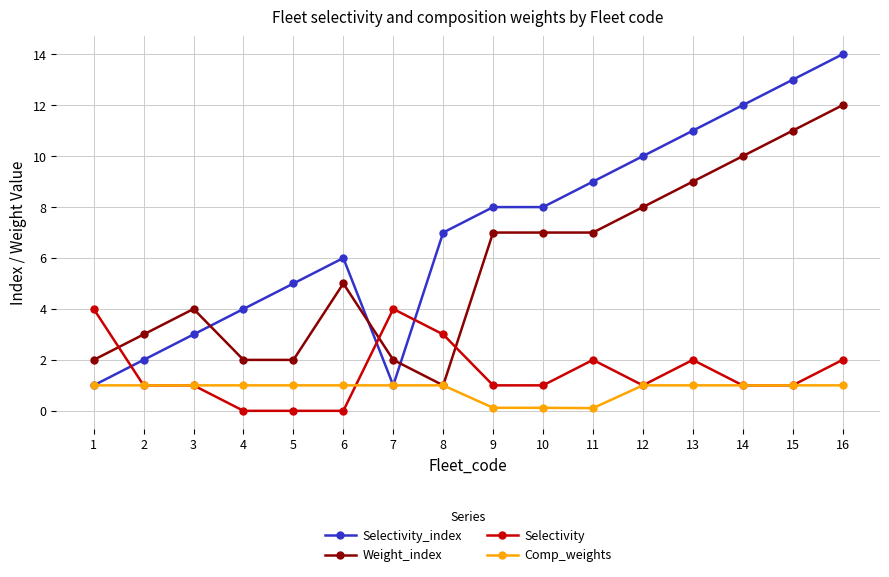

The value of Comp_weights at 6 is 1.0. True or false?

True